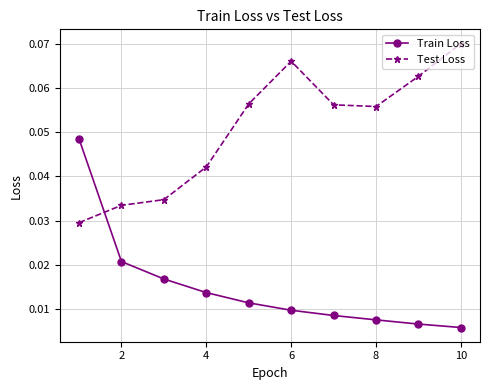

List the series in order of their peak value, lowest first.

Train Loss, Test Loss